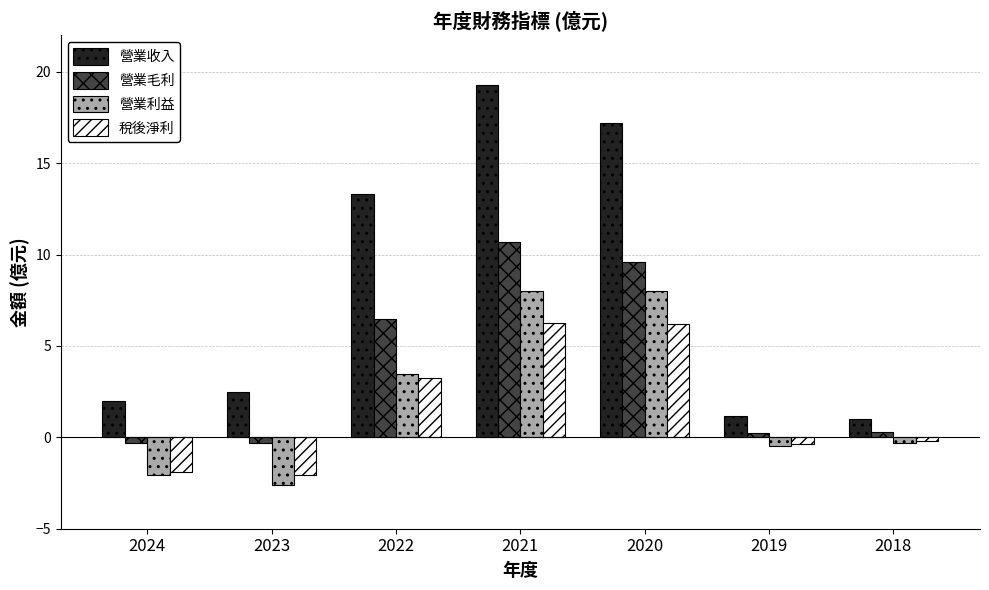

List the series in order of their peak value, highest first.

營業收入, 營業毛利, 營業利益, 稅後淨利